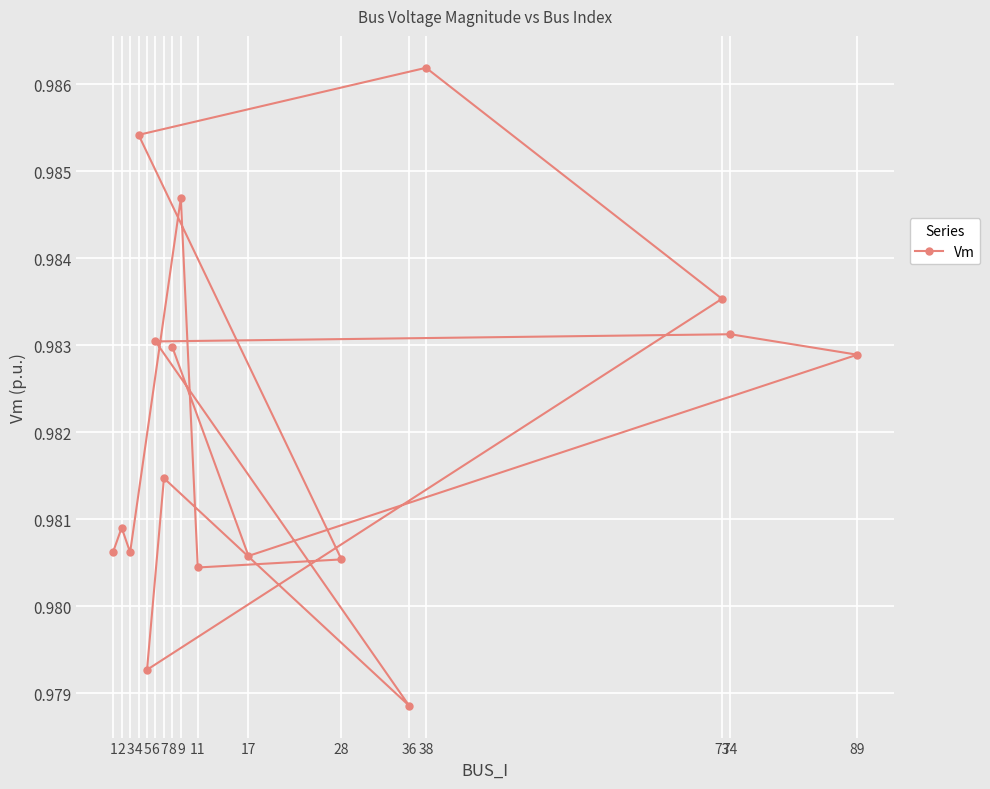

Which category has the lowest value across all series?

36